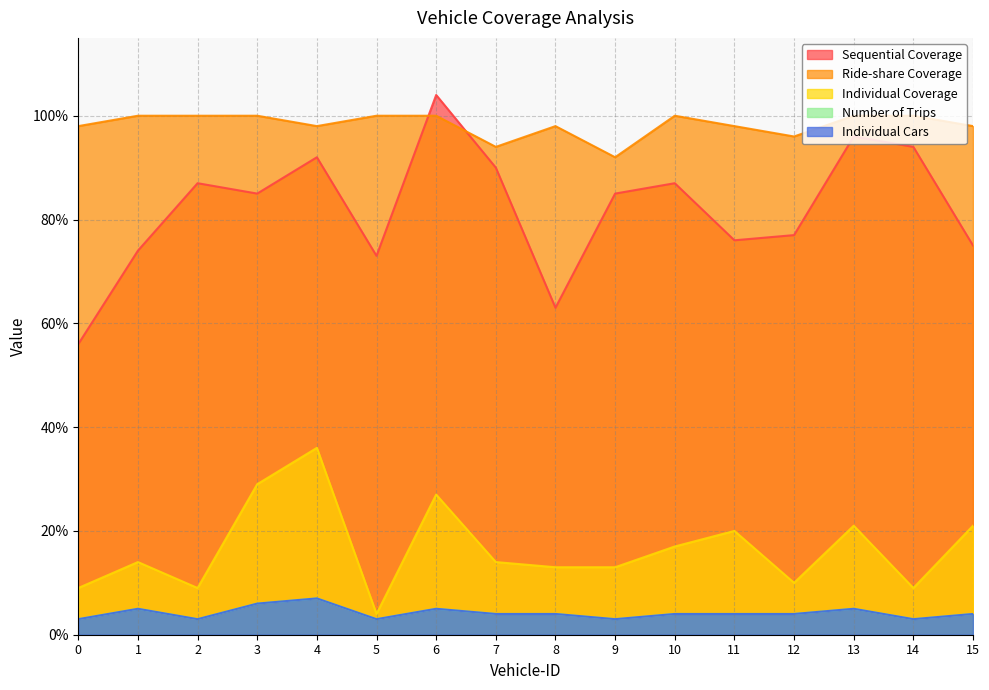

What is the spread (max minus min) of values at 6?

99